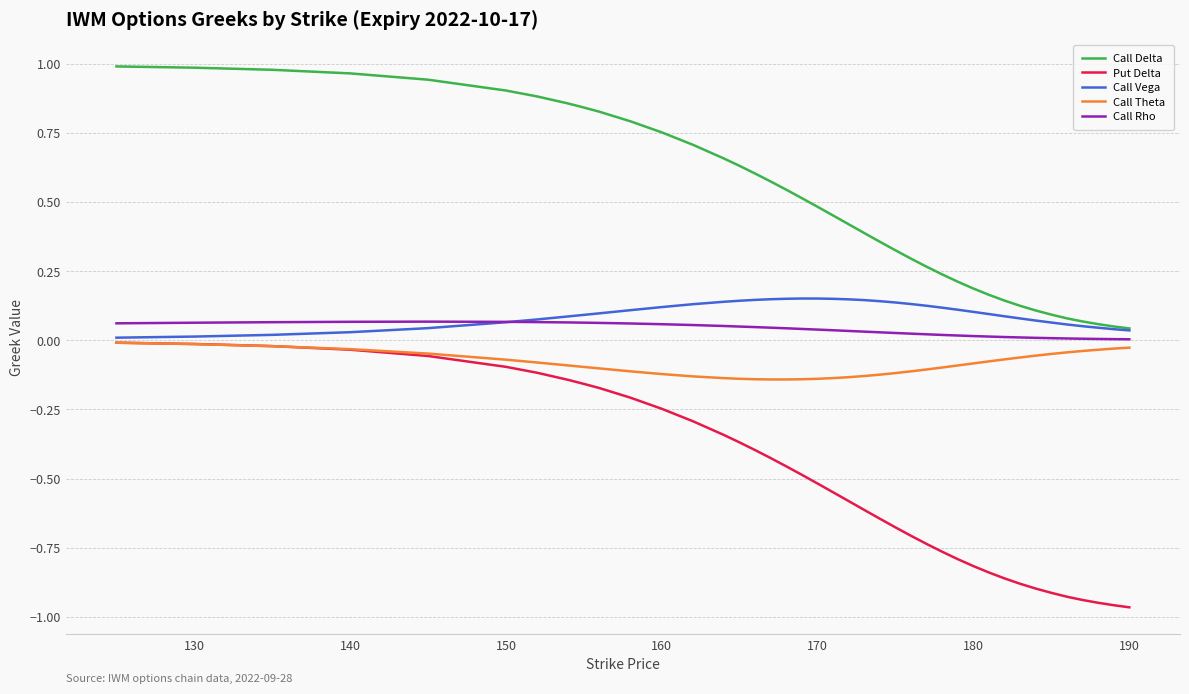

Which series has the largest total across all categories?

Call Delta